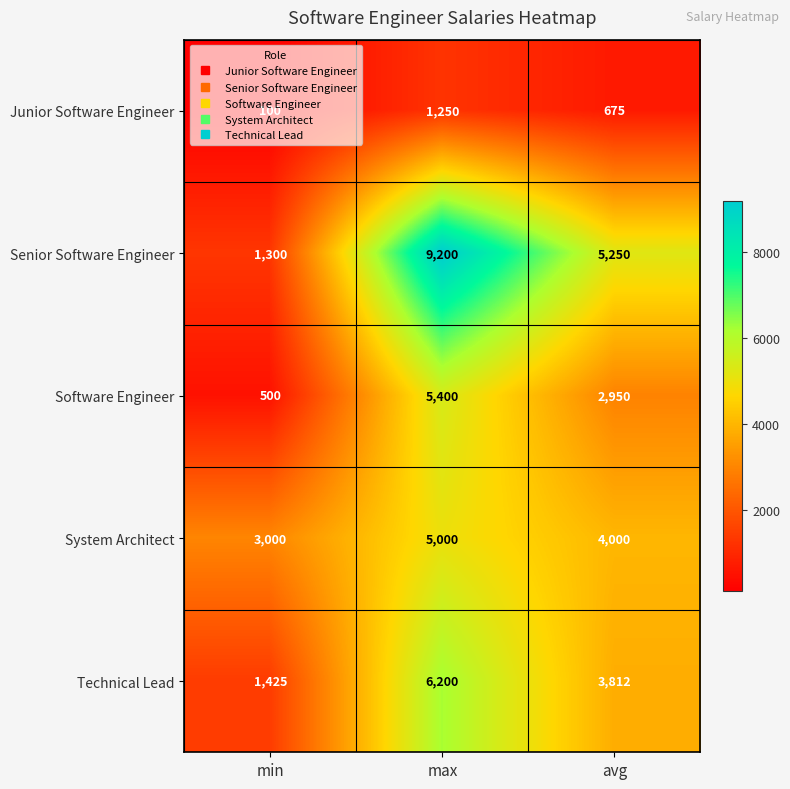

True or false: Junior Software Engineer has a value of 675 at avg.

True